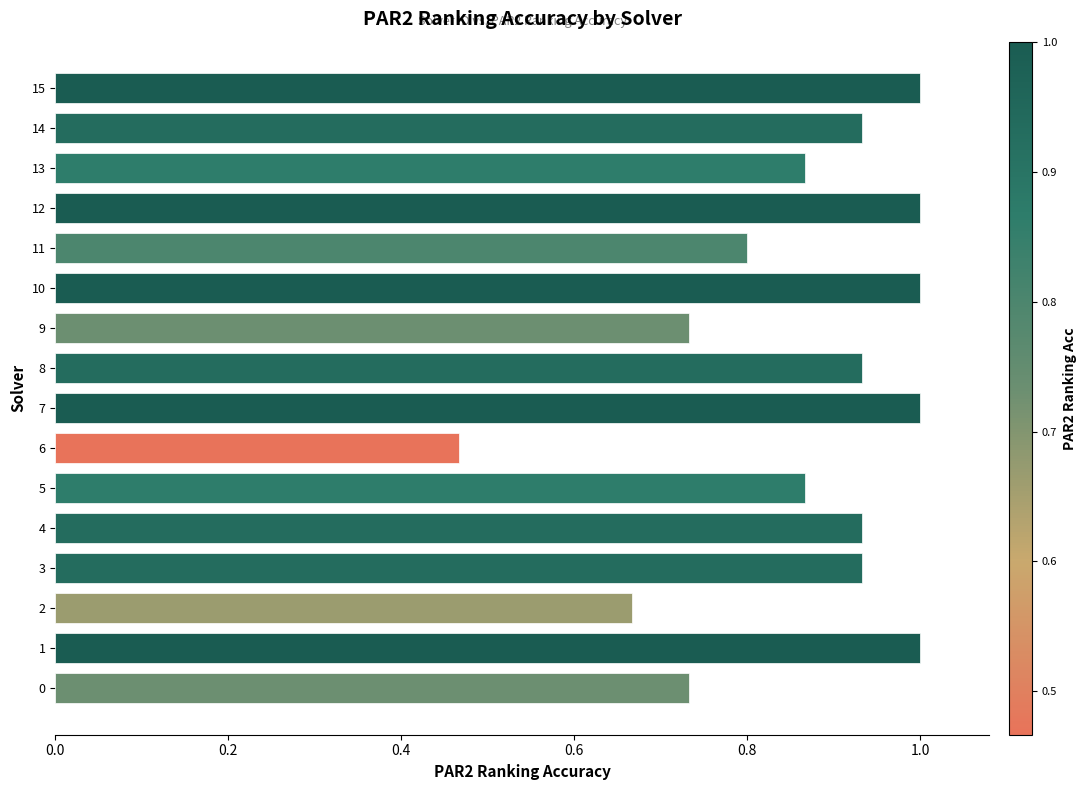

Where is the data nearest to the value 0?

6